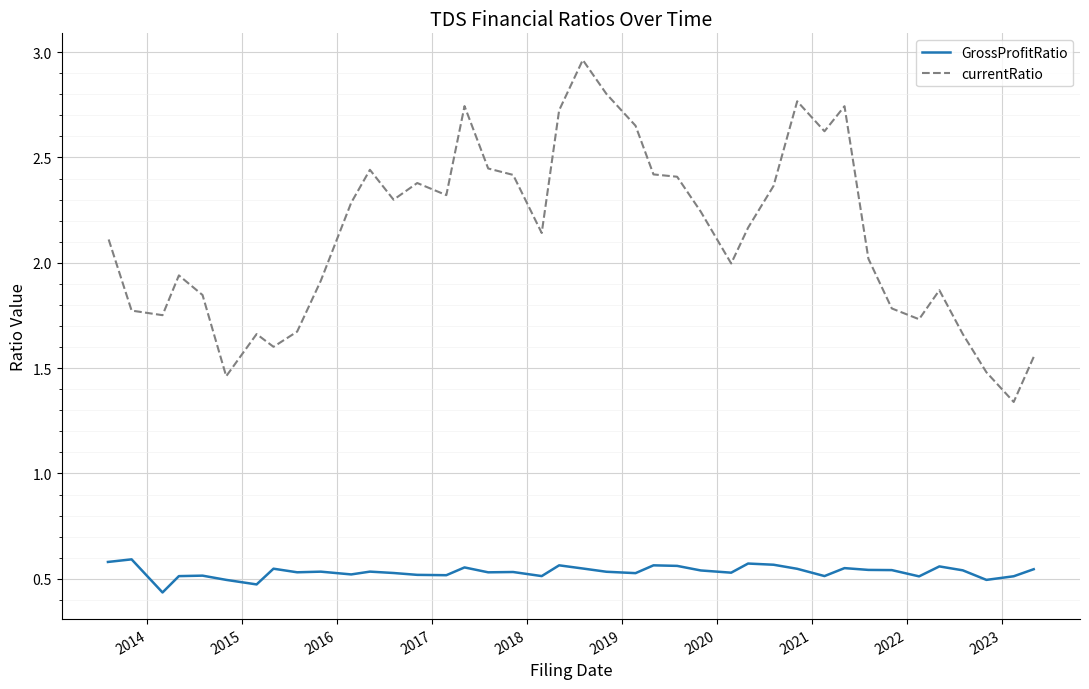

The value of GrossProfitRatio at 24 is 0.3. True or false?

False